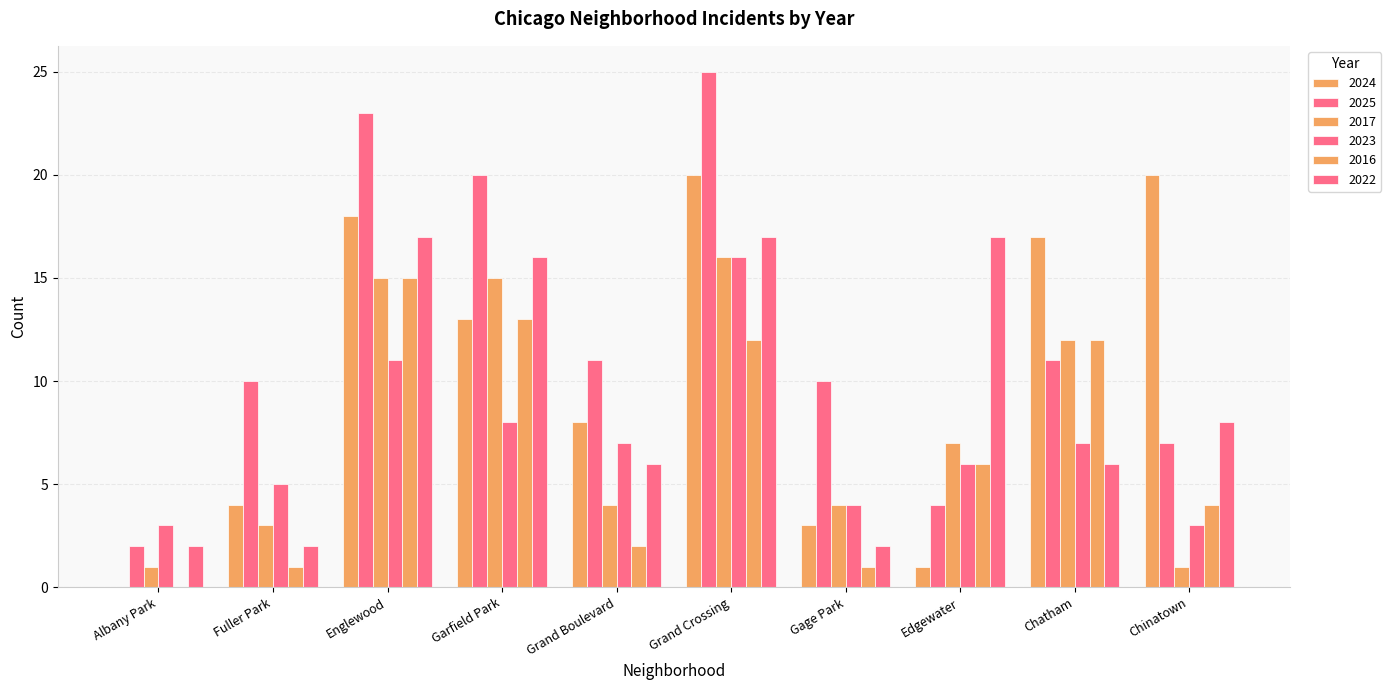

Reading left to right, what are all the values shown in this chart?

2024: Albany Park=0	Fuller Park=4	Englewood=18	Garfield Park=13	Grand Boulevard=8	Grand Crossing=20	Gage Park=3	Edgewater=1	Chatham=17	Chinatown=20
2025: Albany Park=2	Fuller Park=10	Englewood=23	Garfield Park=20	Grand Boulevard=11	Grand Crossing=25	Gage Park=10	Edgewater=4	Chatham=11	Chinatown=7
2017: Albany Park=1	Fuller Park=3	Englewood=15	Garfield Park=15	Grand Boulevard=4	Grand Crossing=16	Gage Park=4	Edgewater=7	Chatham=12	Chinatown=1
2023: Albany Park=3	Fuller Park=5	Englewood=11	Garfield Park=8	Grand Boulevard=7	Grand Crossing=16	Gage Park=4	Edgewater=6	Chatham=7	Chinatown=3
2016: Albany Park=0	Fuller Park=1	Englewood=15	Garfield Park=13	Grand Boulevard=2	Grand Crossing=12	Gage Park=1	Edgewater=6	Chatham=12	Chinatown=4
2022: Albany Park=2	Fuller Park=2	Englewood=17	Garfield Park=16	Grand Boulevard=6	Grand Crossing=17	Gage Park=2	Edgewater=17	Chatham=6	Chinatown=8